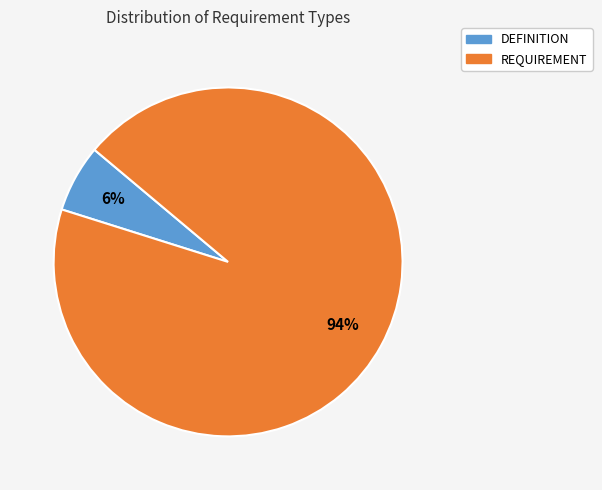

Is there any slice that represents more than half of the pie?

Yes